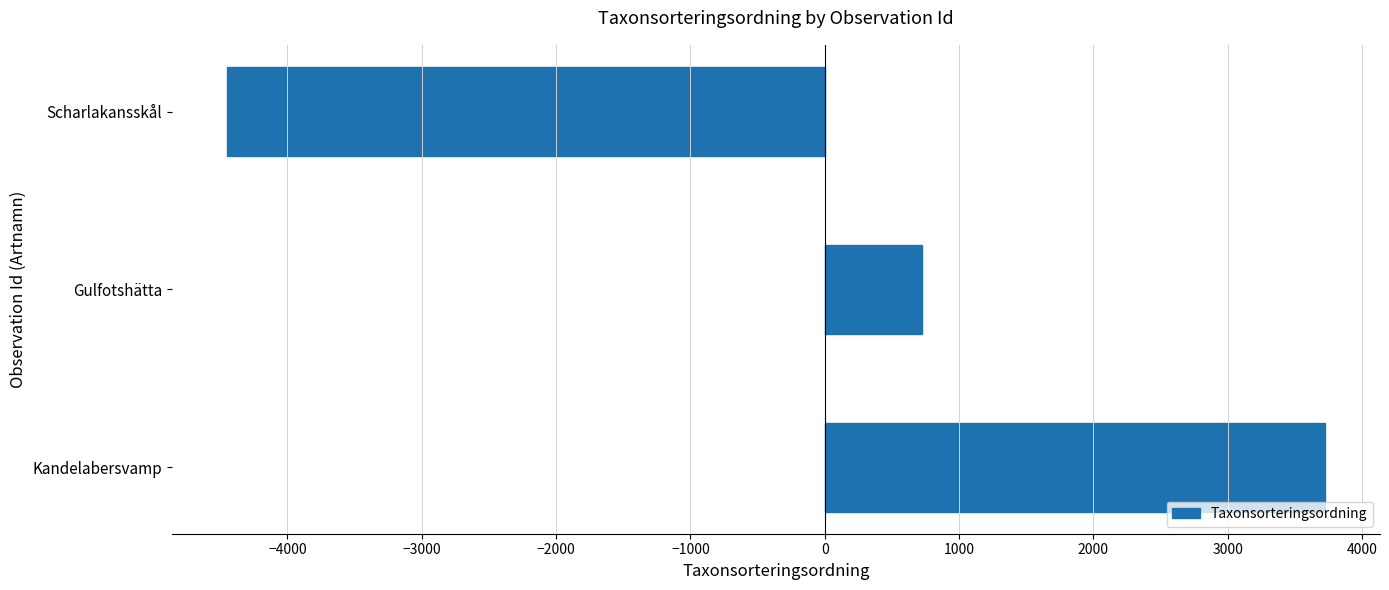

Does the chart contain any negative values?

Yes